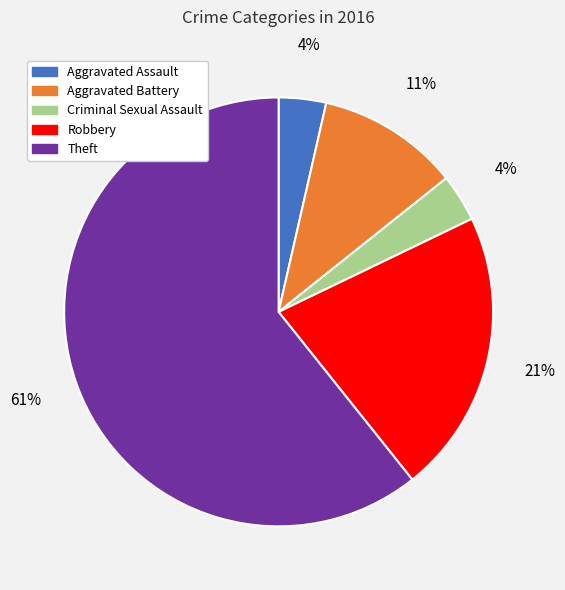

How many segments does this pie chart have?

5